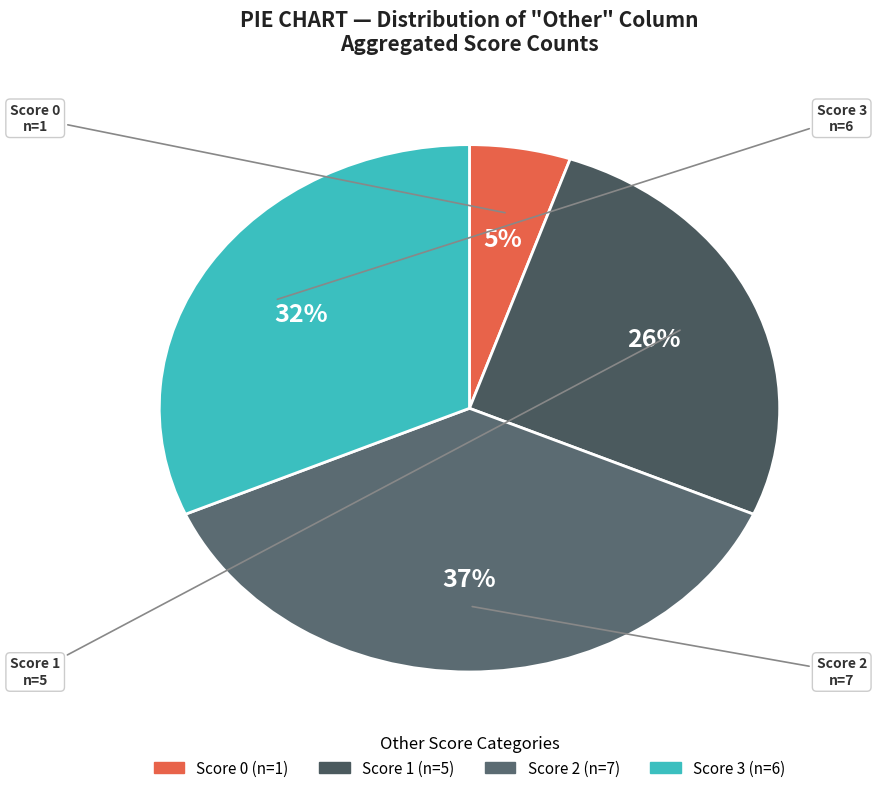

How many segments does this pie chart have?

4